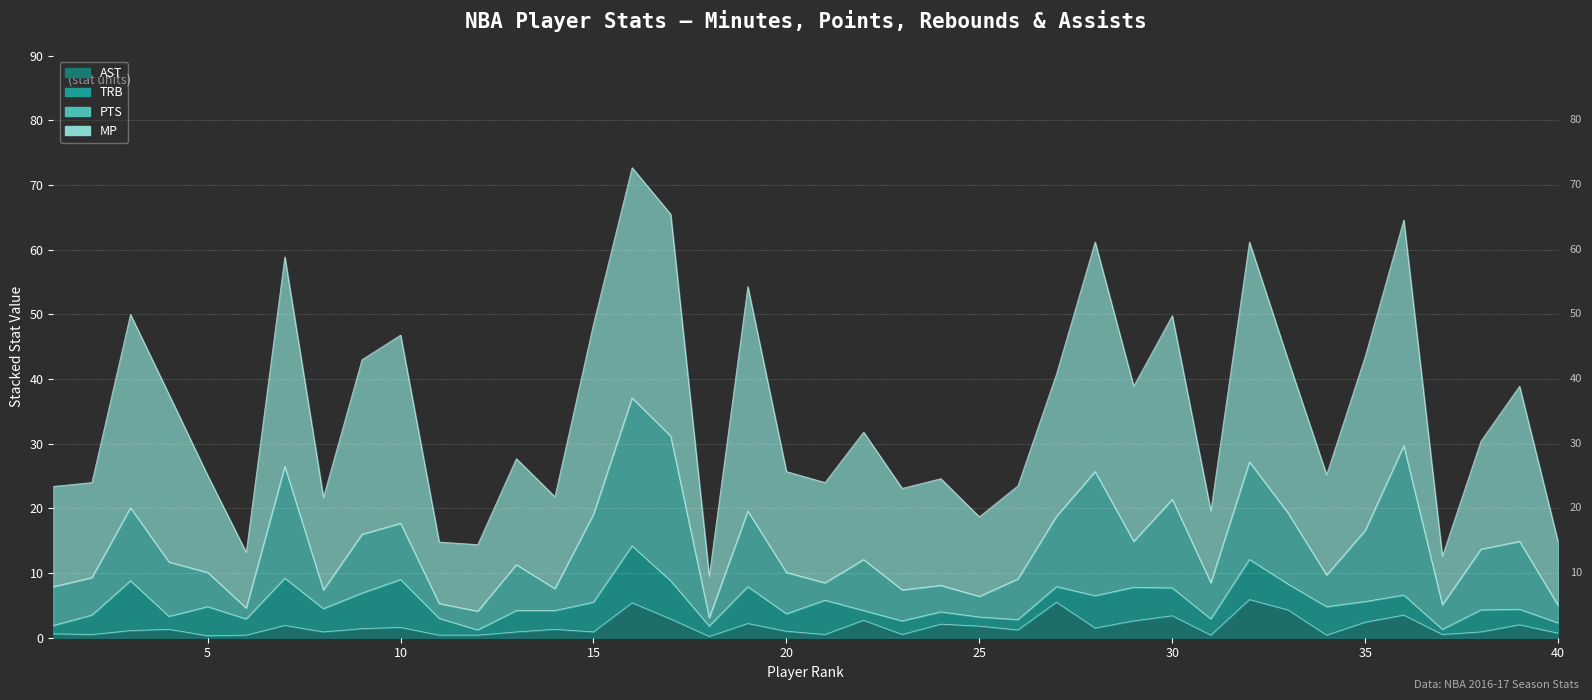

At how many categories does at least one series exceed 66?

1